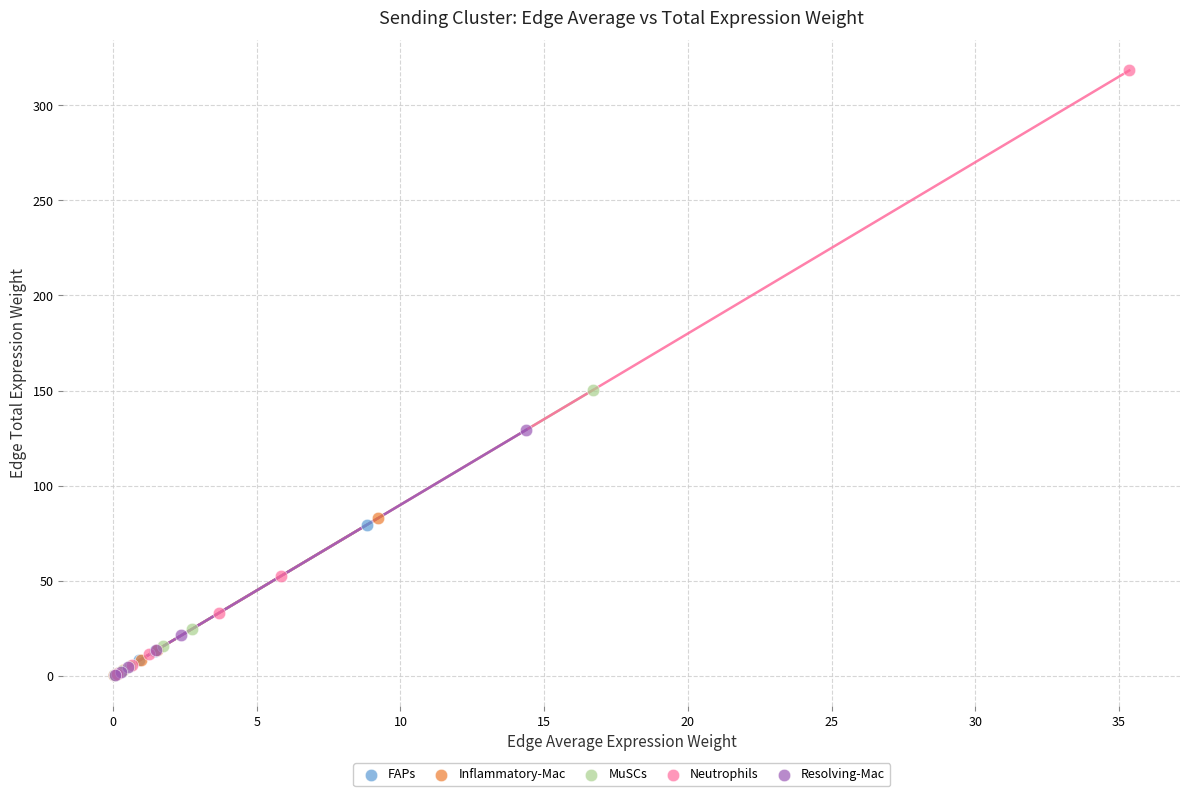

Which series contains the highest Y value?

Neutrophils